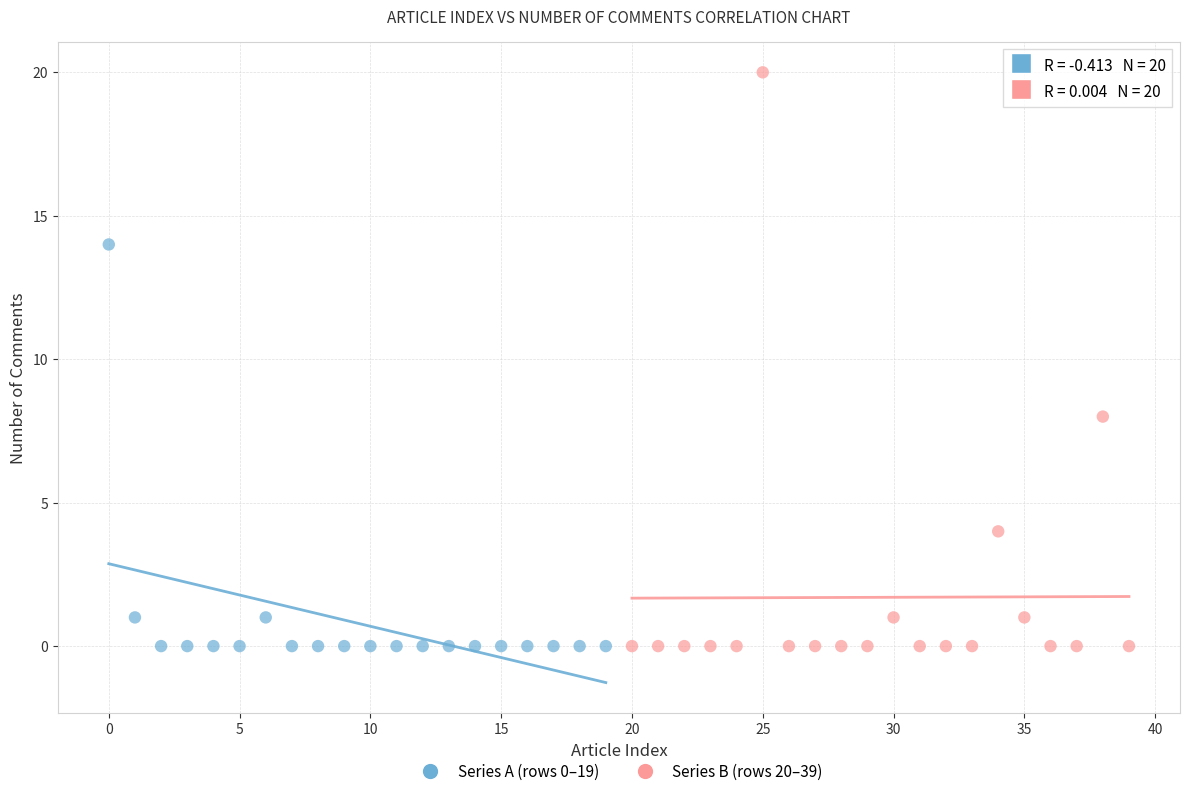

Which series contains the highest Y value?

Series B (rows 20–39)